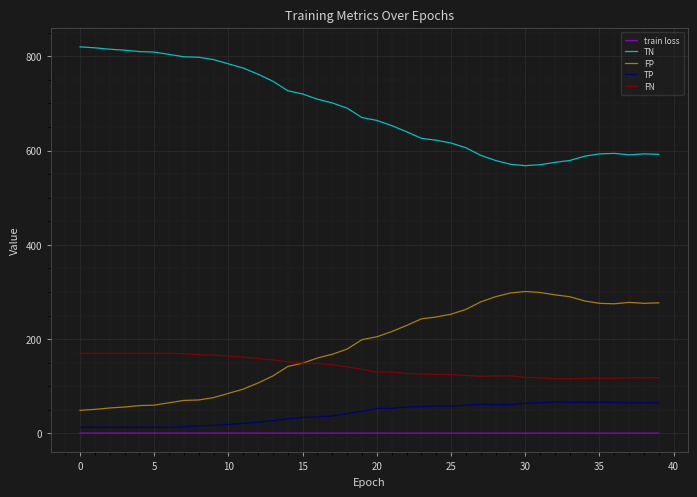

Rank the series by their maximum value, from highest to lowest.

TN, FP, FN, TP, train loss